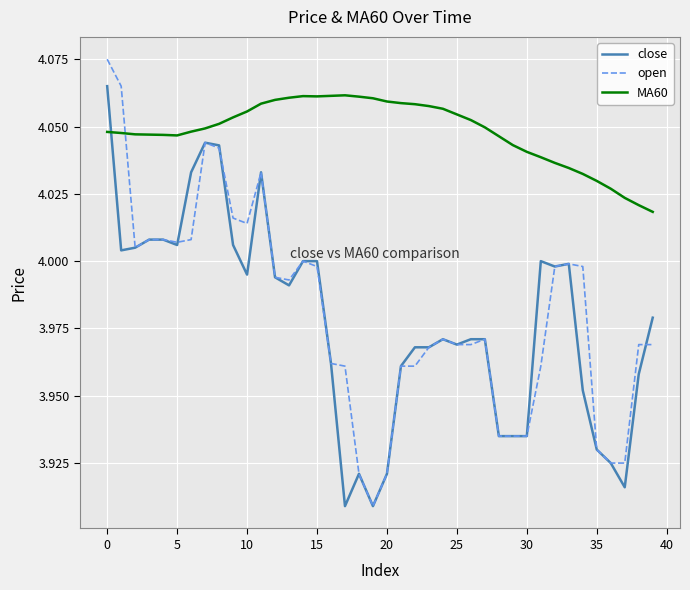

Which series has the largest total across all categories?

MA60